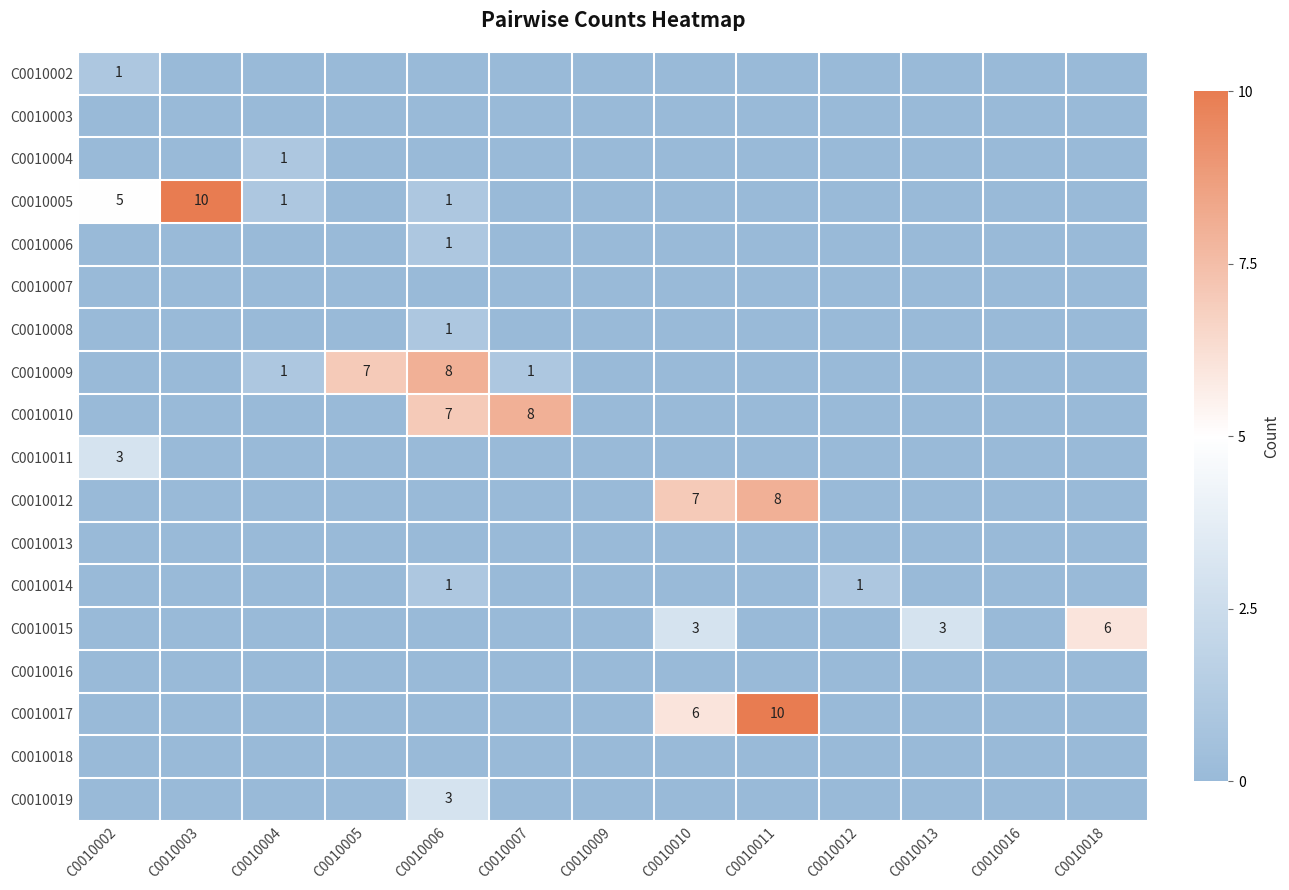

Is it true that C0010005 equals 1 at C0010004?

True